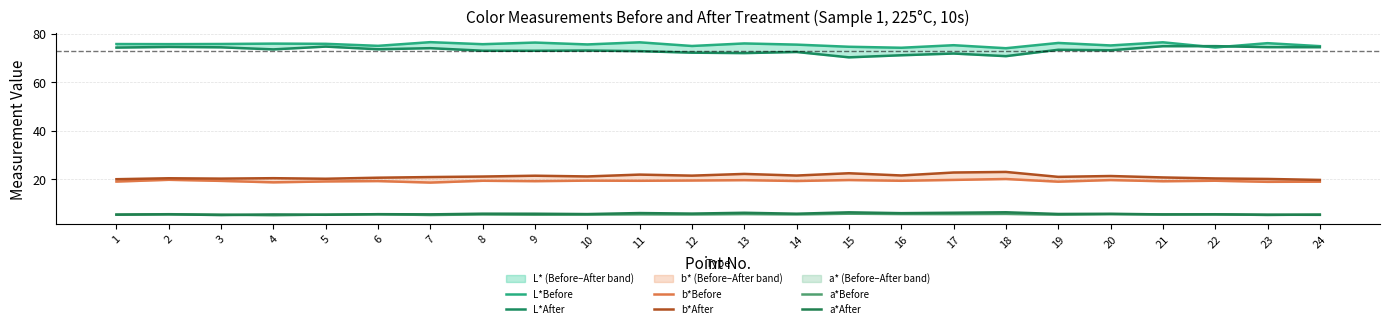

What is the highest value of the b*Before series?

20.1